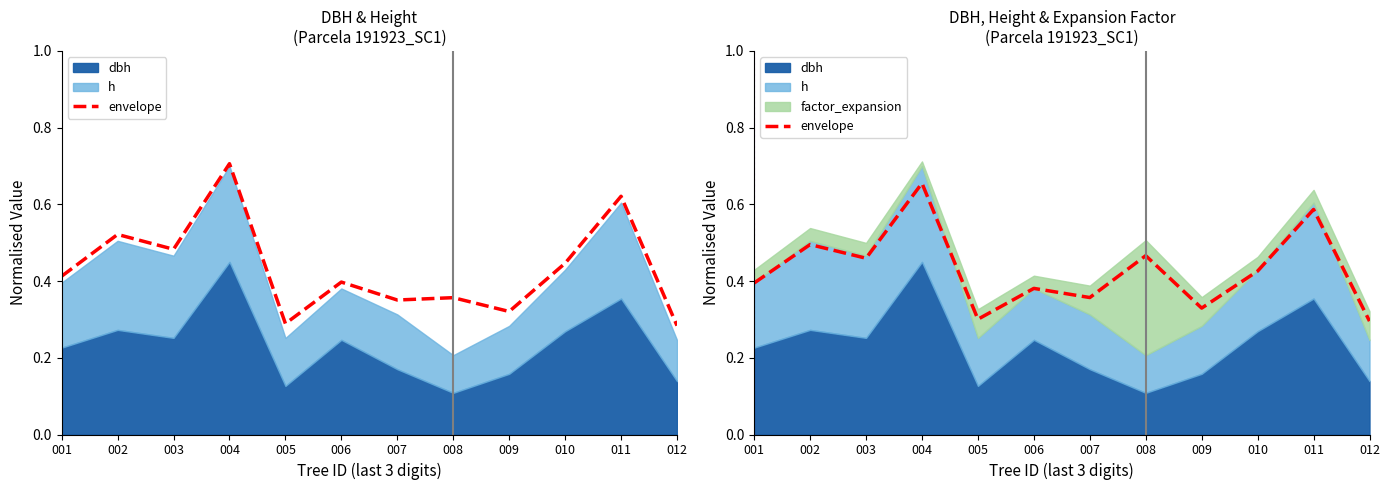

True or false: the data shows 0.3 at 010.

False